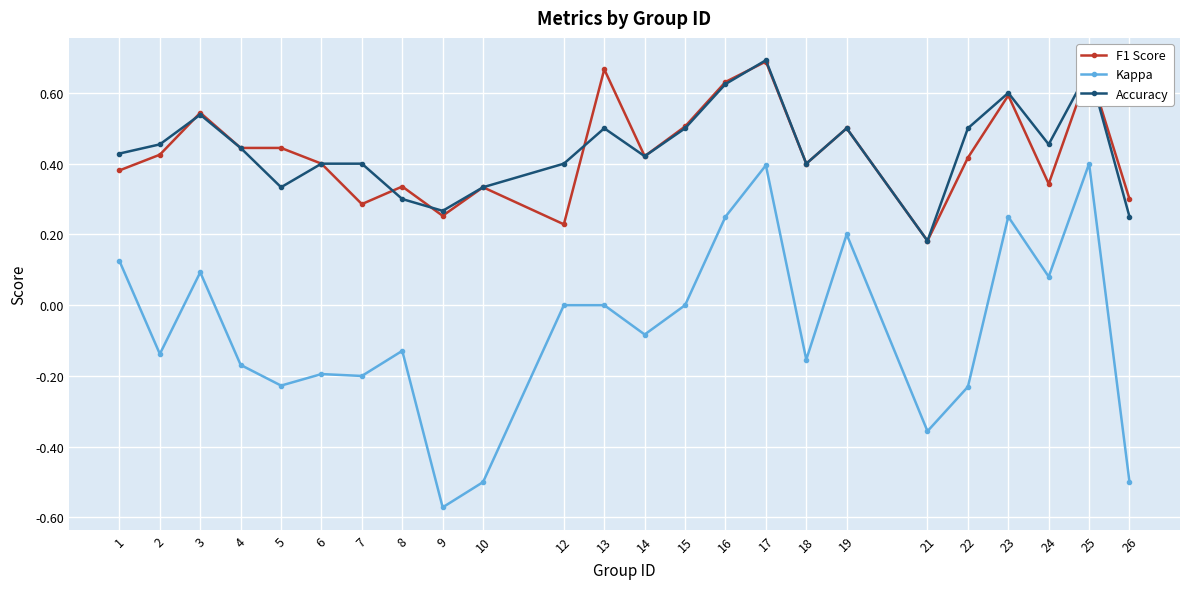

At which category does F1 Score reach its first local peak?

3